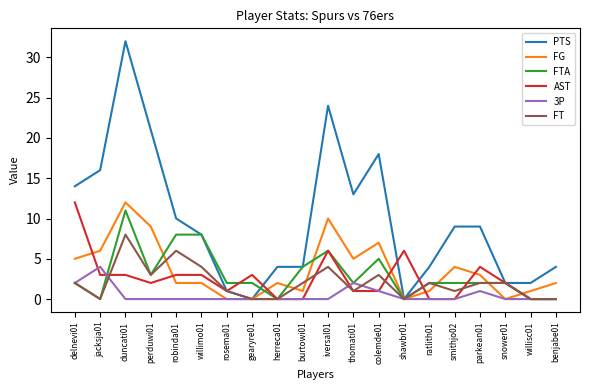

What is the sum of all AST values?

50